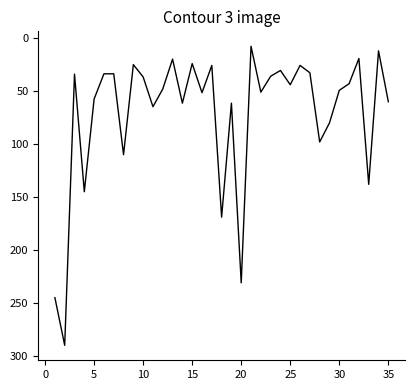

What is the minimum value shown in the chart?

7.7